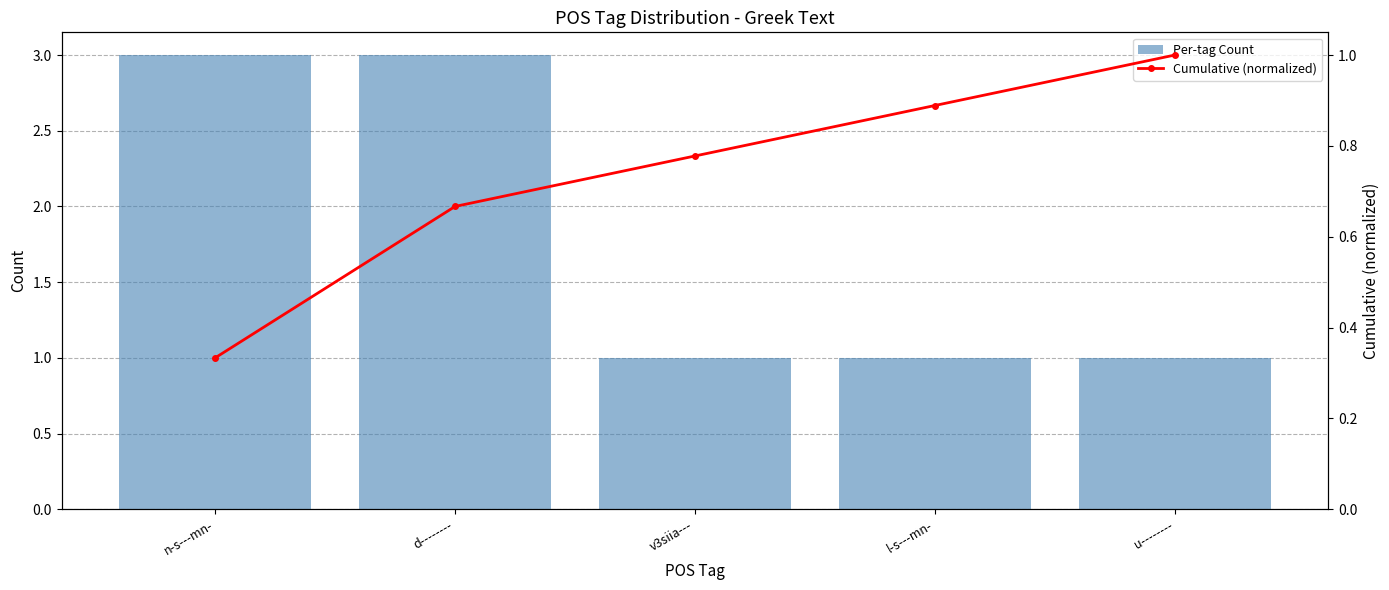

Reading left to right, what are all the values shown in this chart?

Per-tag Count: n-s---mn-=3.0	d--------=3.0	v3siia---=1.0	l-s---mn-=1.0	u--------=1.0
Cumulative (normalized): n-s---mn-=0.3	d--------=0.7	v3siia---=0.8	l-s---mn-=0.9	u--------=1.0